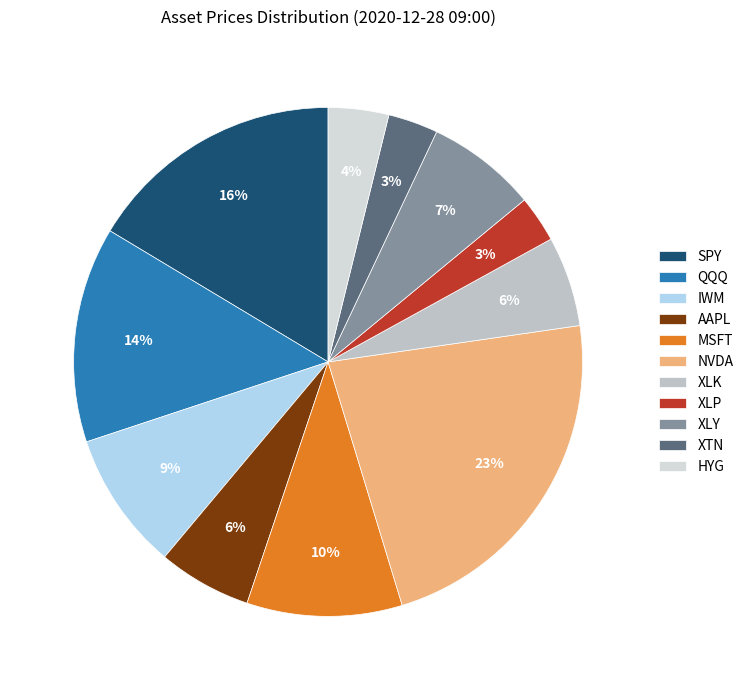

Does any single category account for the majority?

No